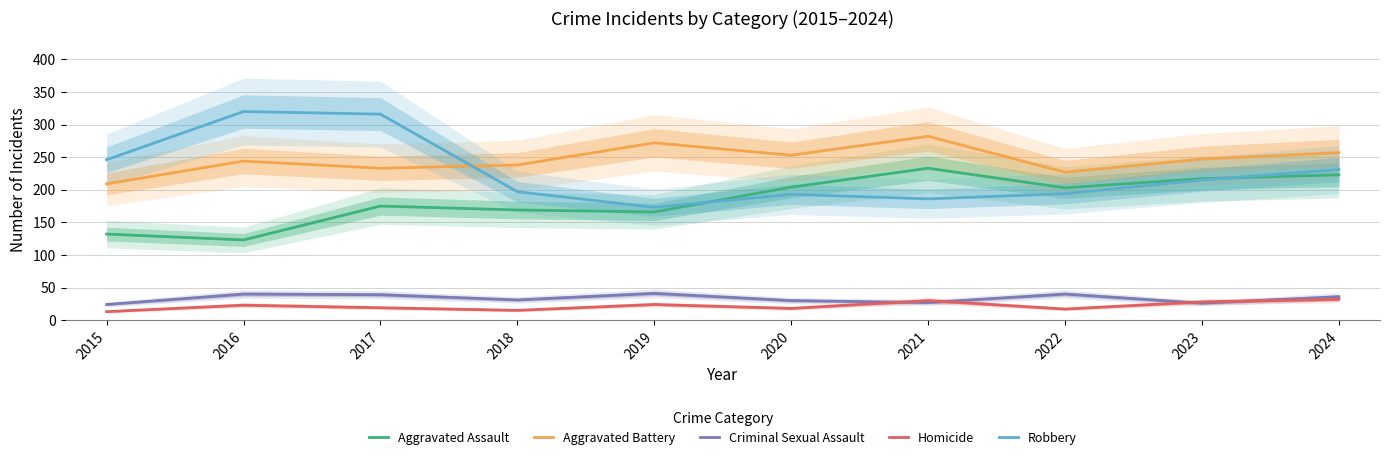

Reading left to right, list all the values displayed in this chart.

Aggravated Assault: 132	123	175	169	166	204	233	203	217	223
Aggravated Battery: 209	244	233	238	272	253	282	227	247	257
Criminal Sexual Assault: 24	40	39	31	41	30	27	40	26	36
Homicide: 13	23	19	15	24	18	30	17	28	32
Robbery: 246	320	316	197	173	193	186	194	215	231